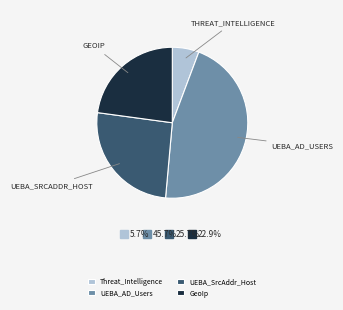

Which category has the biggest portion of the pie?

UEBA_AD_Users